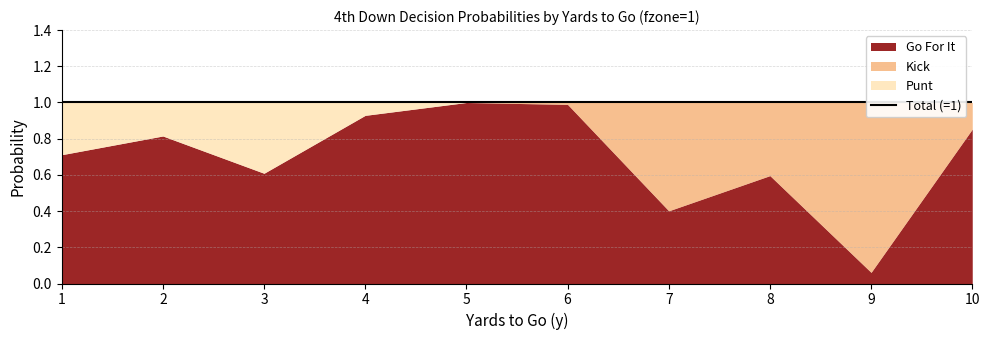

True or false: gofor and punt cross at least once.

False